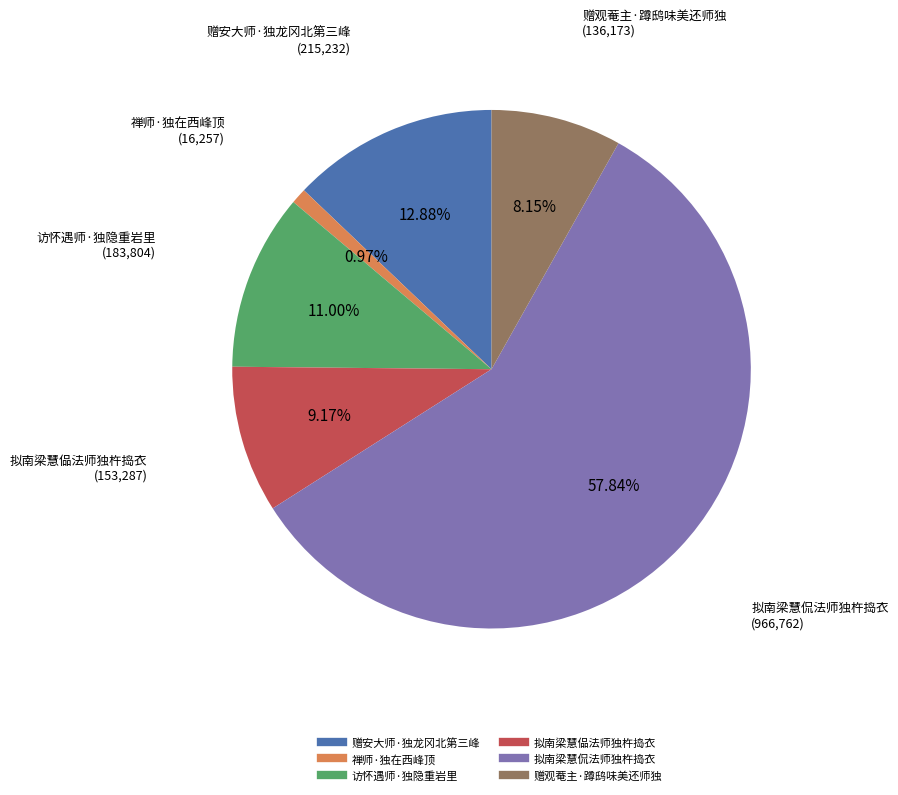

To the nearest percent, what is the difference between the largest and smallest slice percentages?

57%